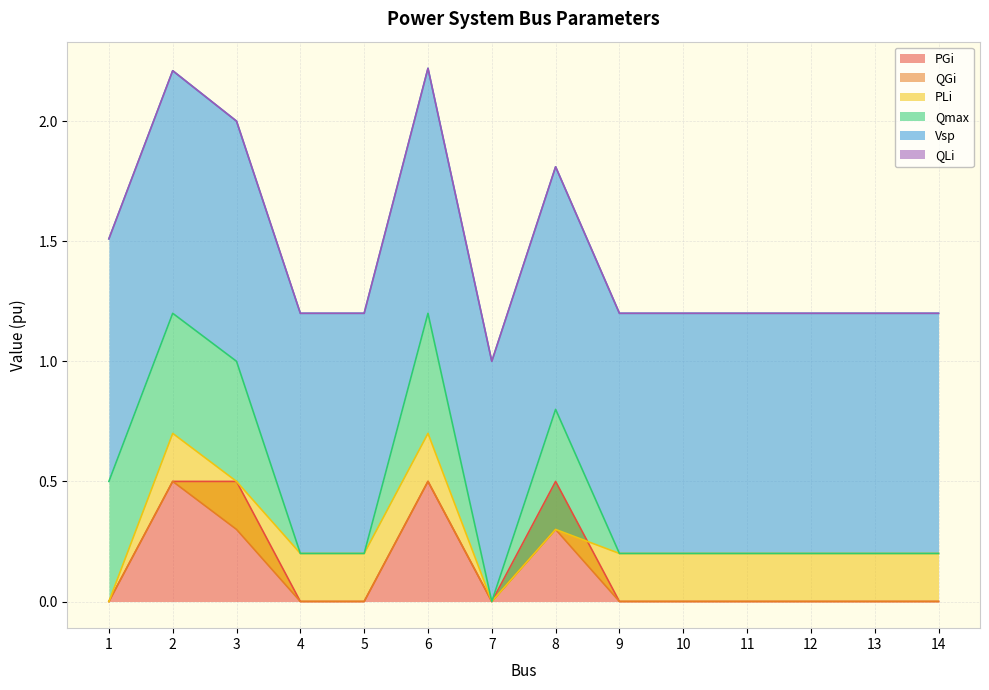

What is the maximum value for Vsp?

1.0